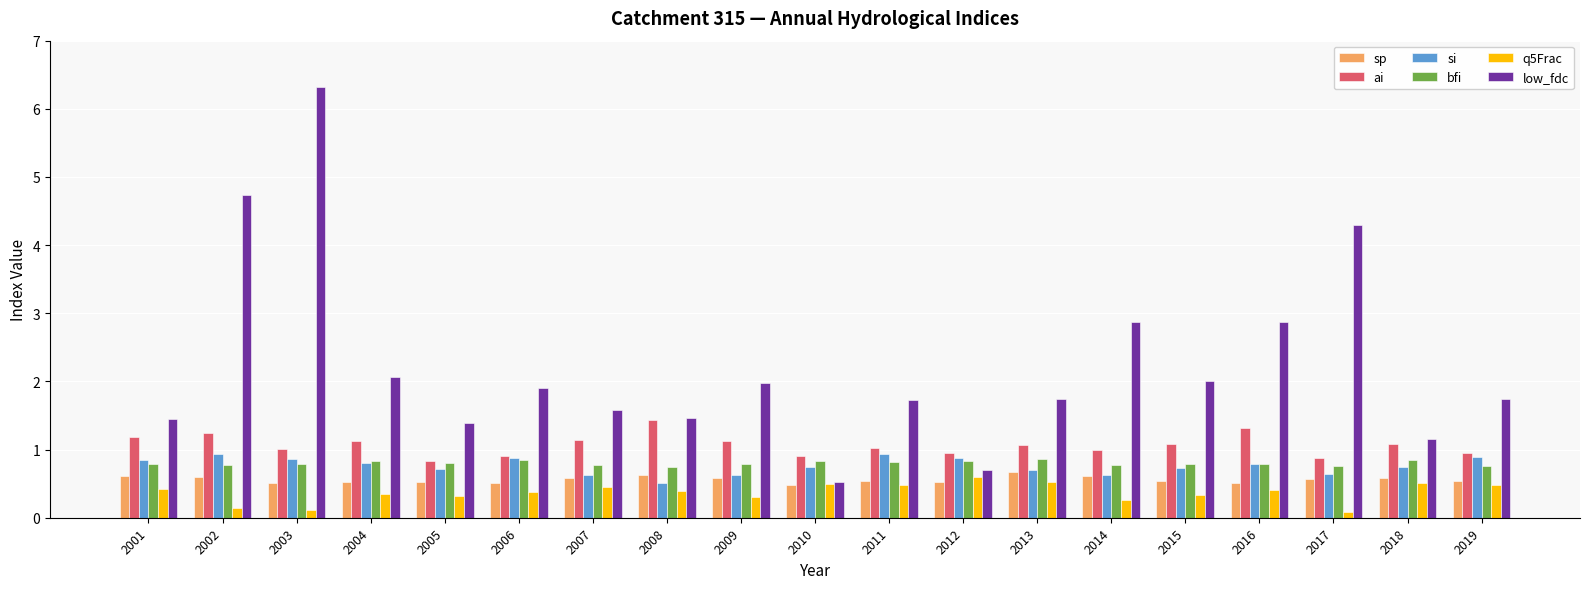

Are the bars grouped side by side (vs. stacked)?

Yes